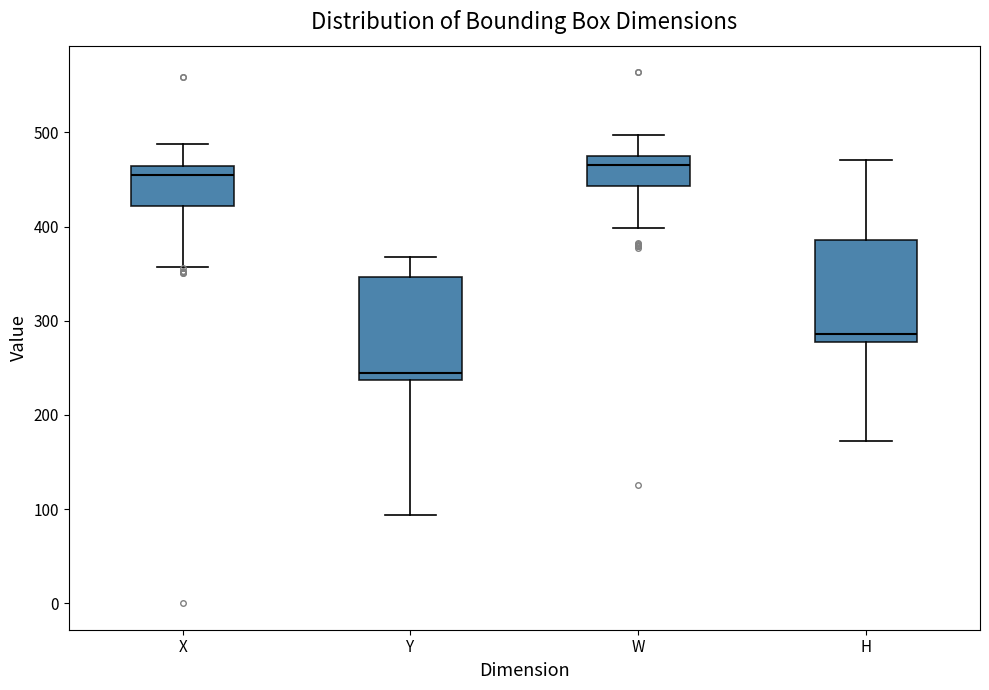

Reading left to right, read every box against the y-axis: the position of its median line, the range the box covers, and the ends of its whiskers. The values are not printed on the chart, so give them approximately, as read against the axis.

X: median 450, box 420 to 460, whiskers 360 to 490
Y: median 240 (just above the box's lower edge), box 240 to 350, whiskers 90 to 370
W: median 460, box 440 to 470, whiskers 400 to 500
H: median 290, box 280 to 390, whiskers 170 to 470